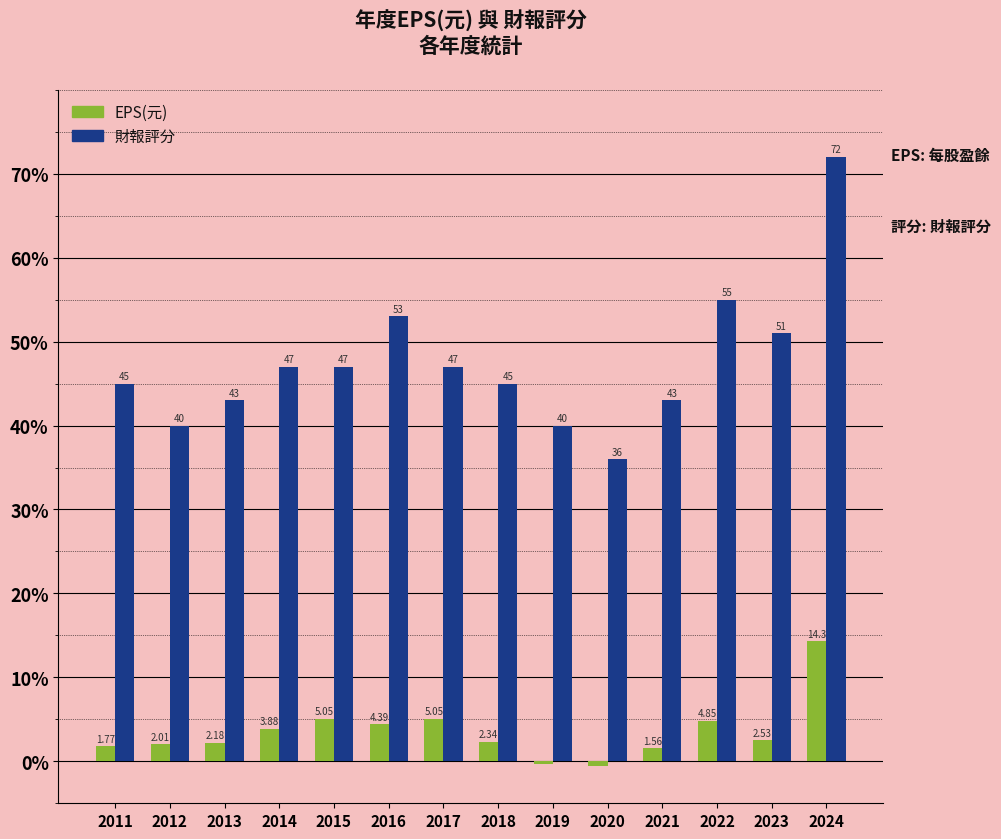

Where does the EPS(元) series first go above 2?

2012